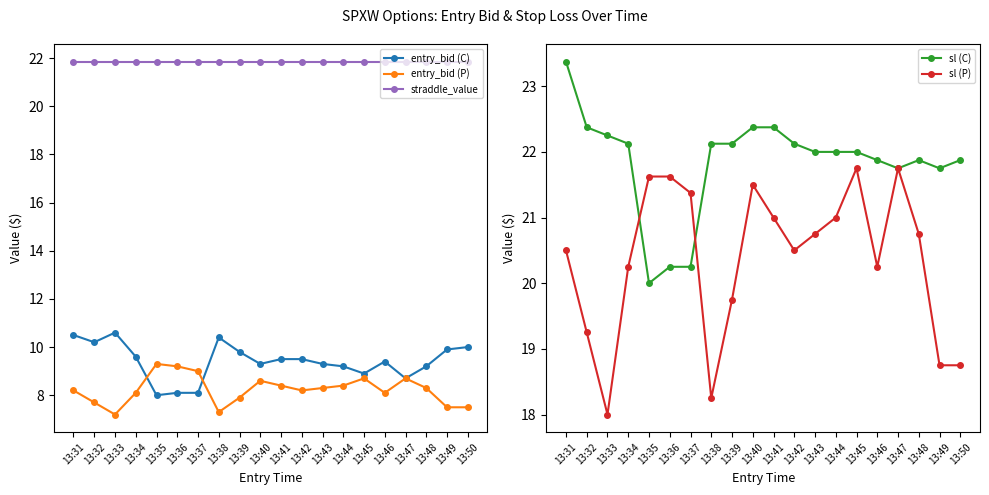

The value of entry_bid (P) at 13:41 is 14.1. True or false?

False